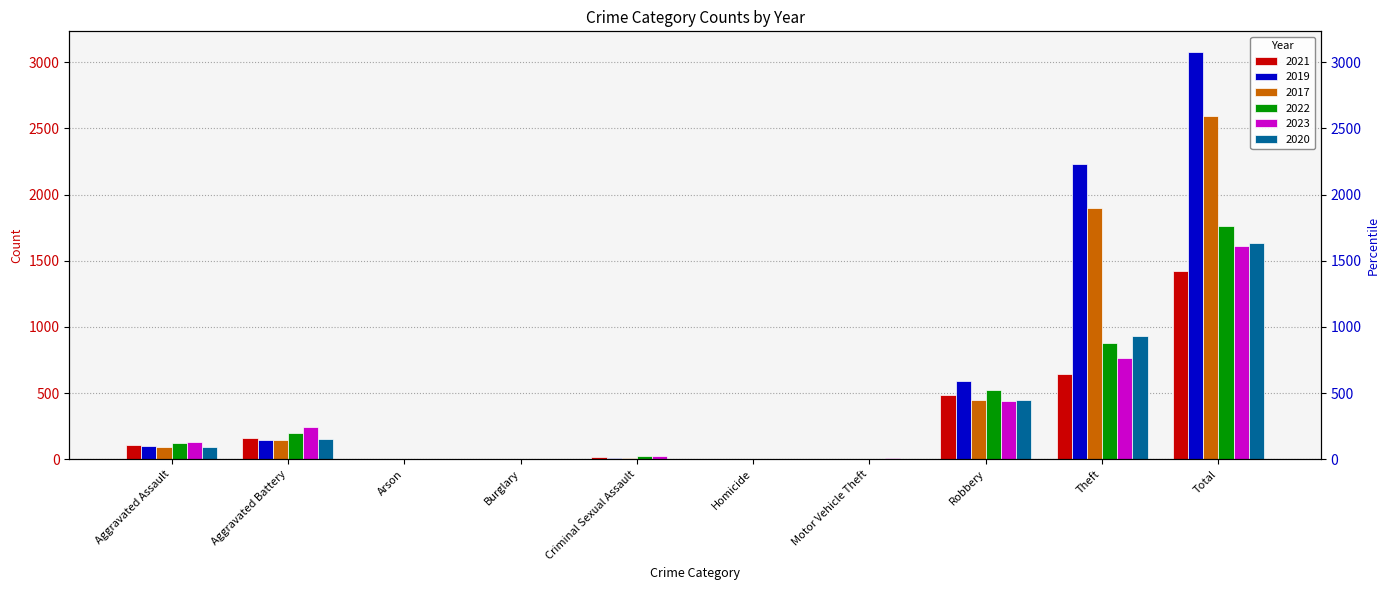

What is the value of the 2022 bar at the 8th from the left?

521